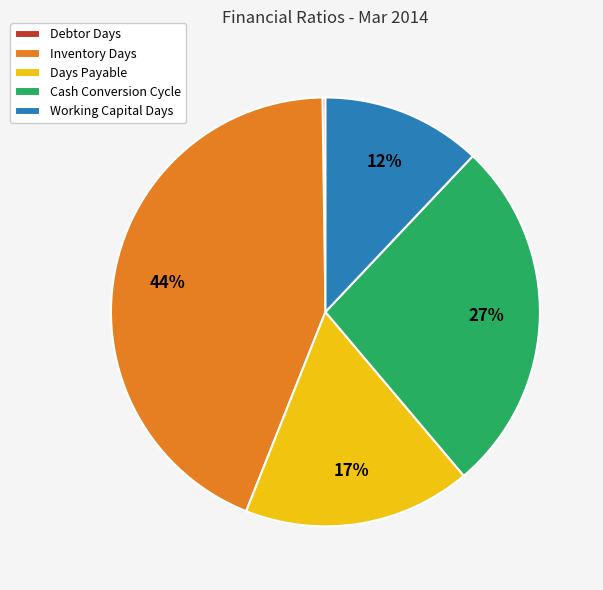

Combined, do Cash Conversion Cycle and Inventory Days account for over 50%?

Yes